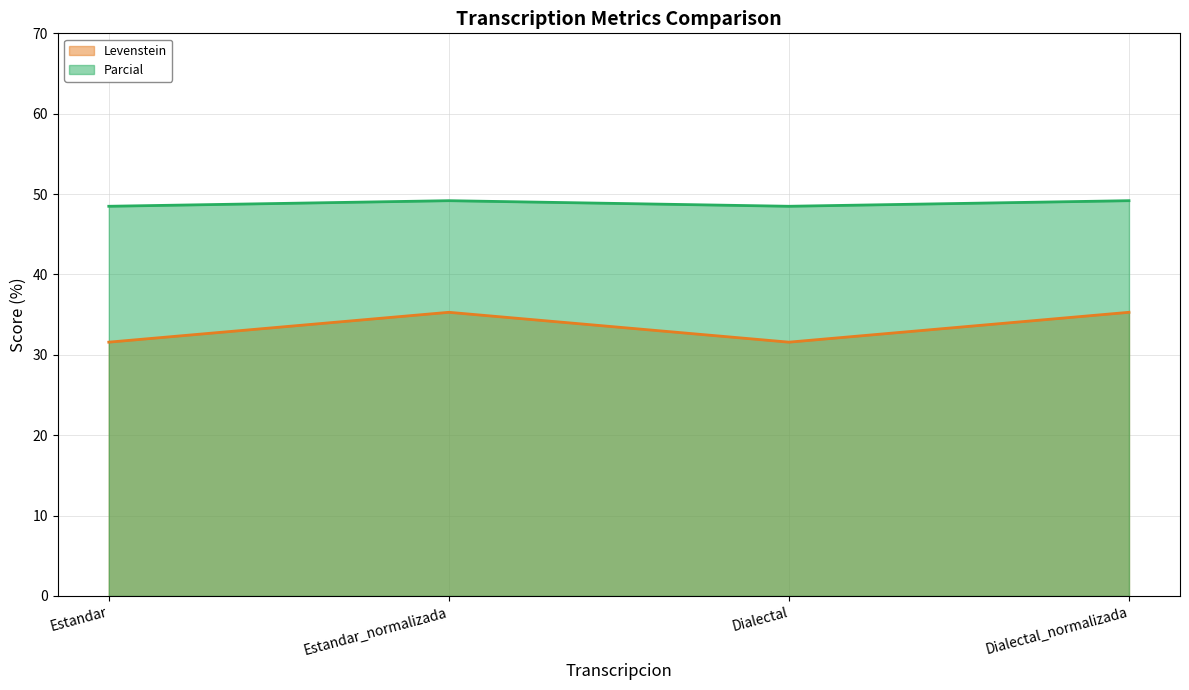

In Parcial, how many points are lower than both neighbors (excluding endpoints)?

1